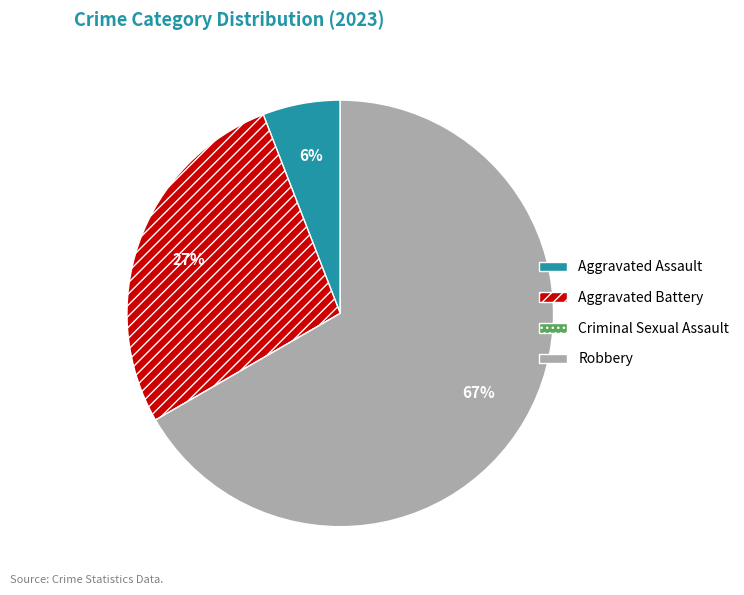

To the nearest percent, what is the difference between the largest and smallest slice percentages?

67%